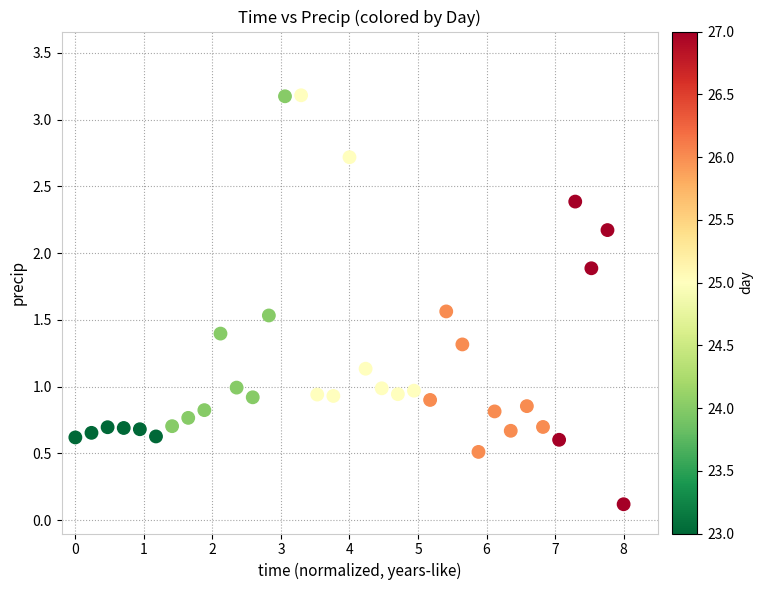

What is the range of Y values (max minus min)?

3.1